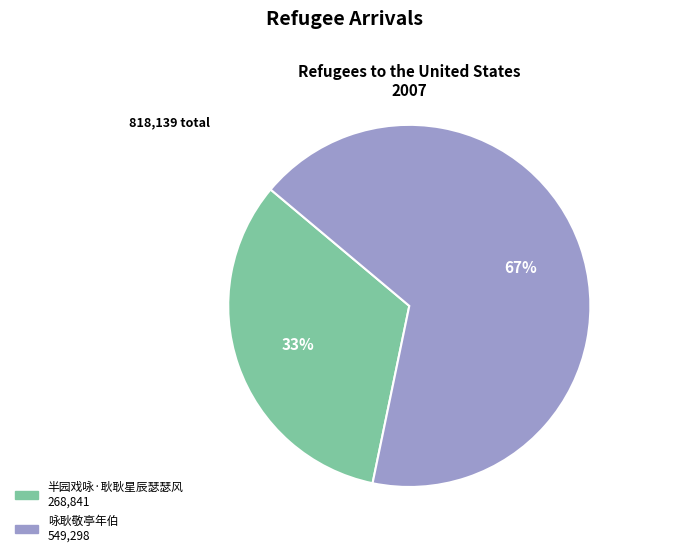

Does any single category account for the majority?

Yes